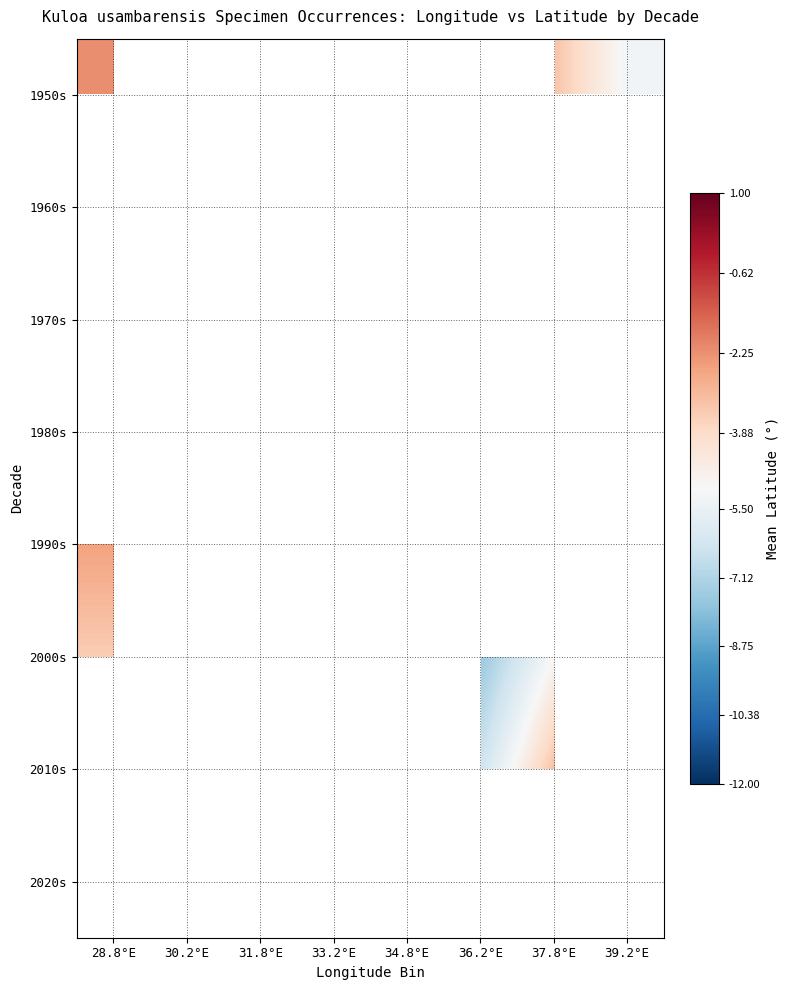

Which category has the highest value across all series?

30.2°E